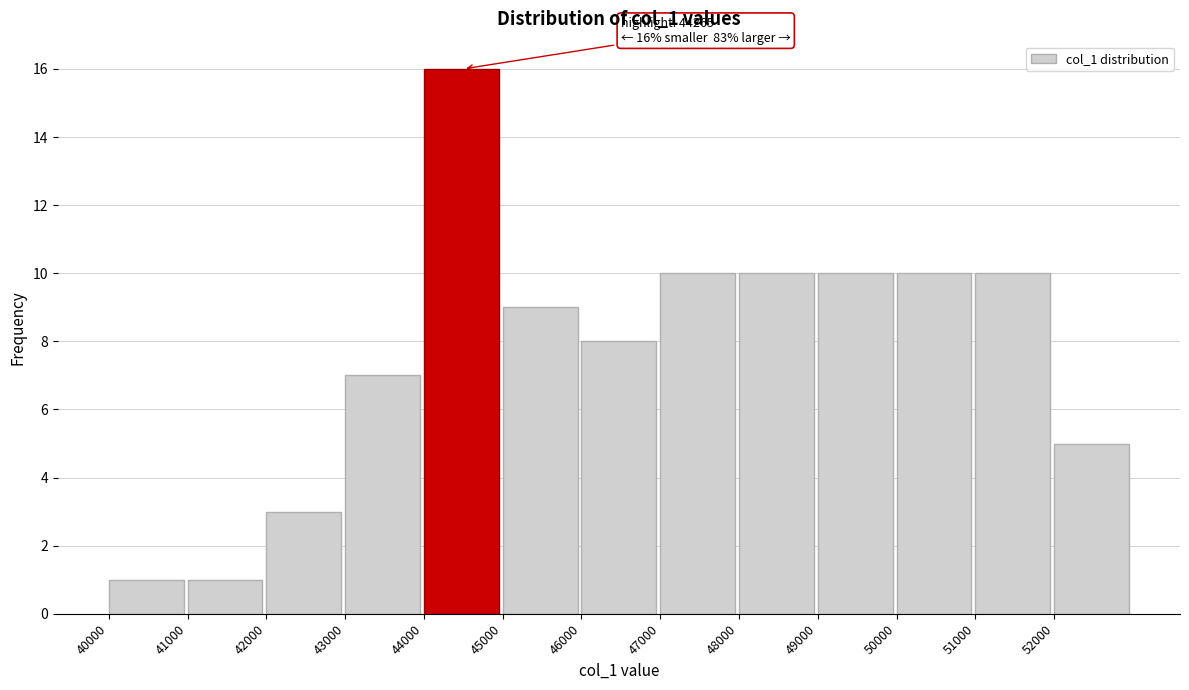

Over which range of the x-axis is the bar tallest?

44000 to 45000